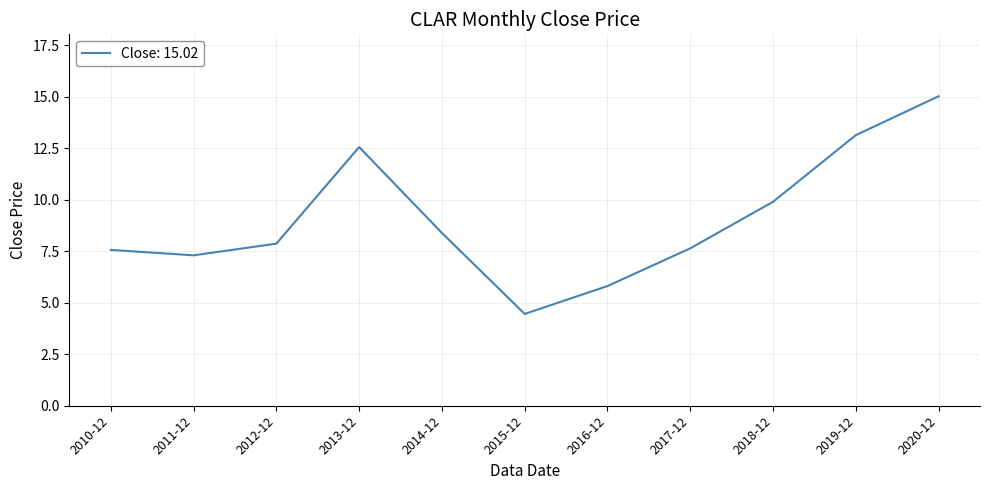

Read the value at 2018-12.

9.9